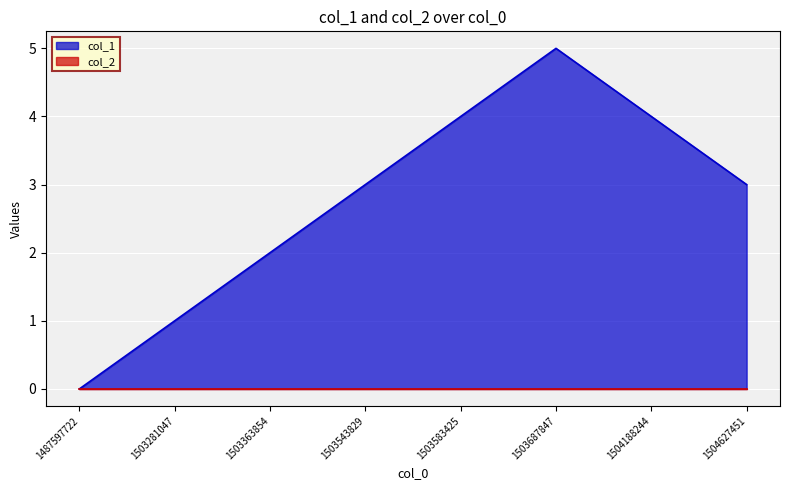

At which category does the chart reach its minimum across all series?

1487597722